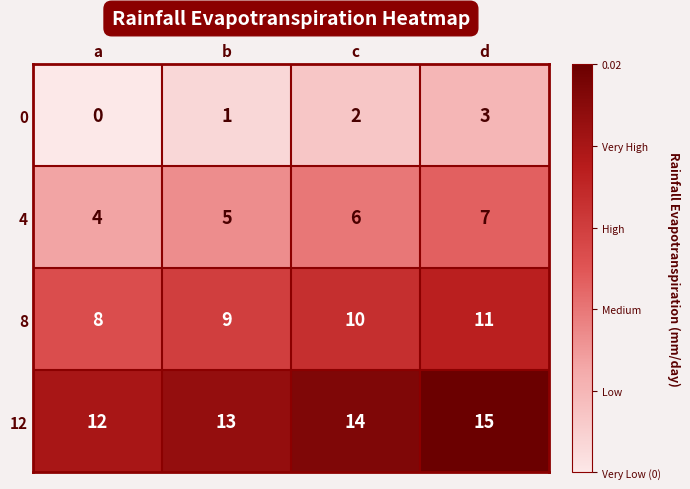

What is the highest value of the 4 series?

7